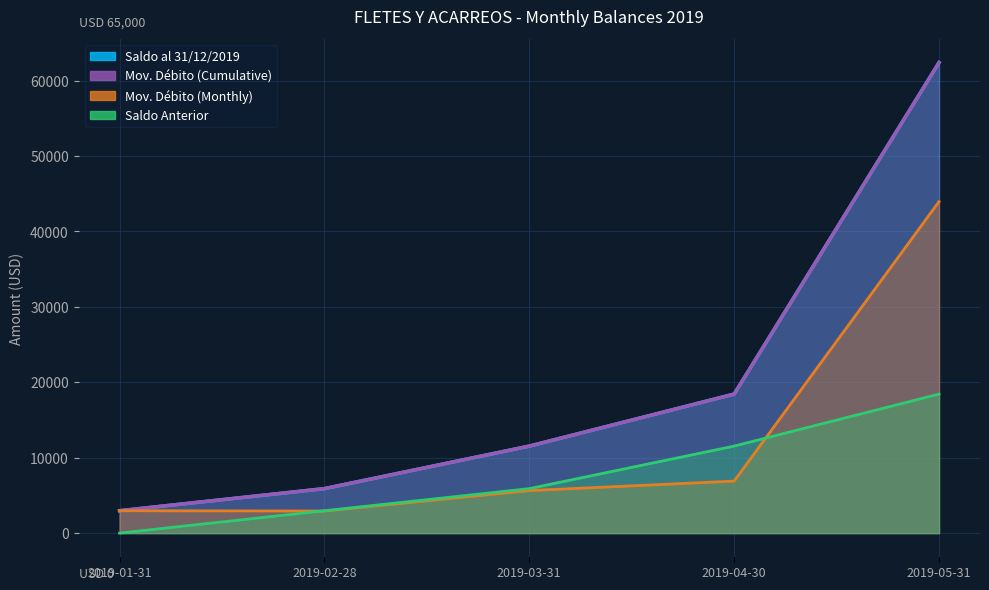

How many lines are shown in the chart?

3